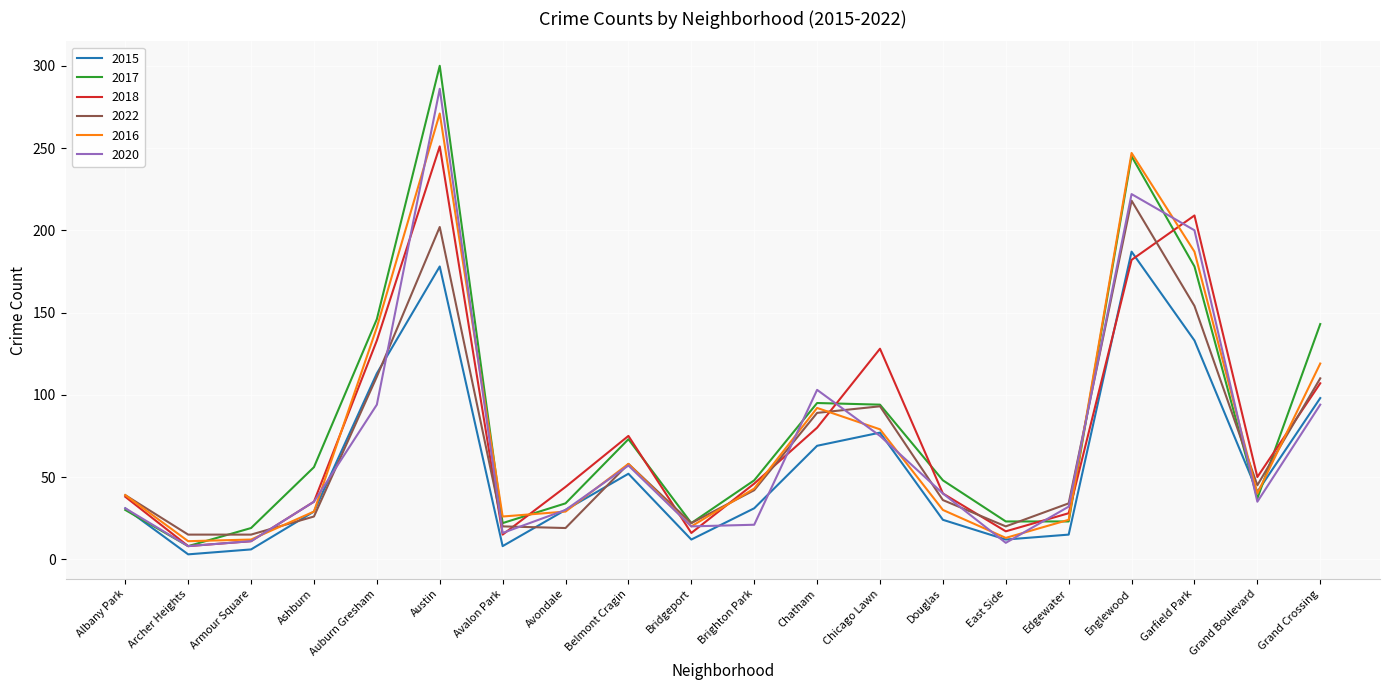

Which label corresponds to the largest value in the chart?

Austin